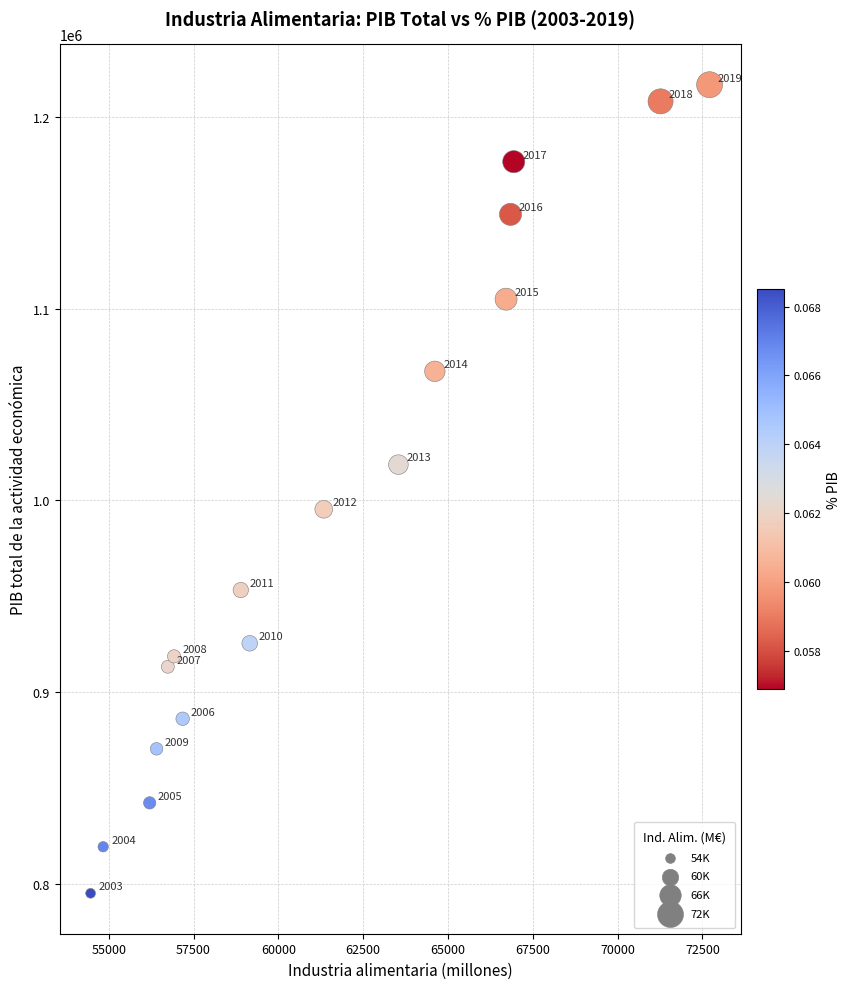

What Y value in the scatter plot is closest to 1005864?

995286.0